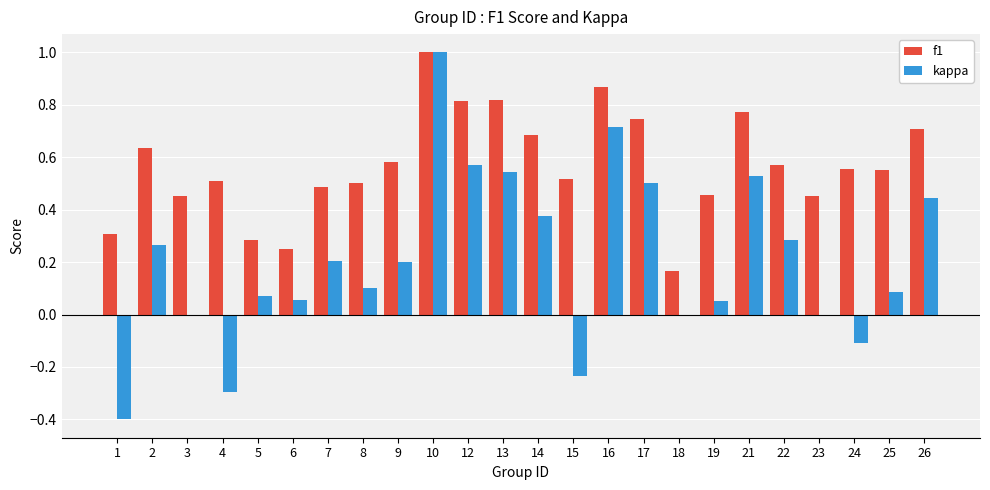

The f1 series shows 0.2 at 16. True or false?

False